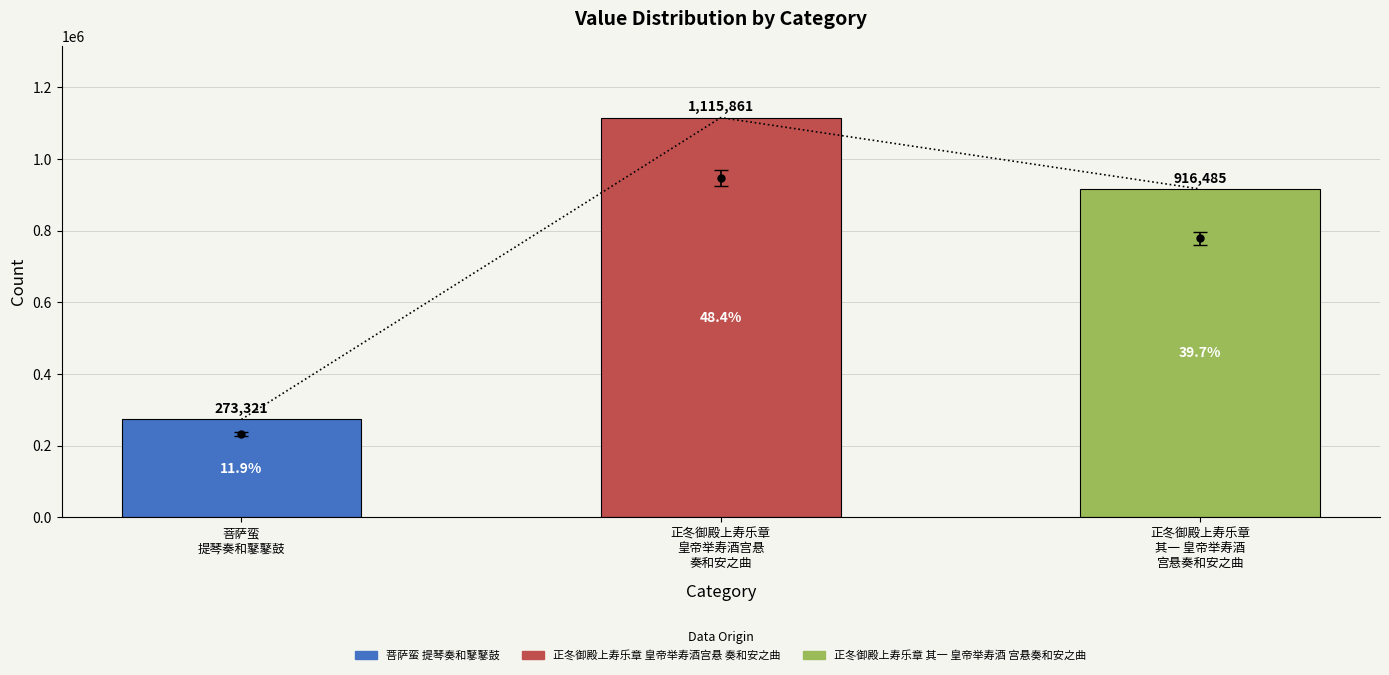

Rank the categories by value from lowest to highest.

菩萨蛮
提琴奏和鼕鼕鼓, 正冬御殿上寿乐章
其一 皇帝举寿酒
宫悬奏和安之曲, 正冬御殿上寿乐章
皇帝举寿酒宫悬
奏和安之曲